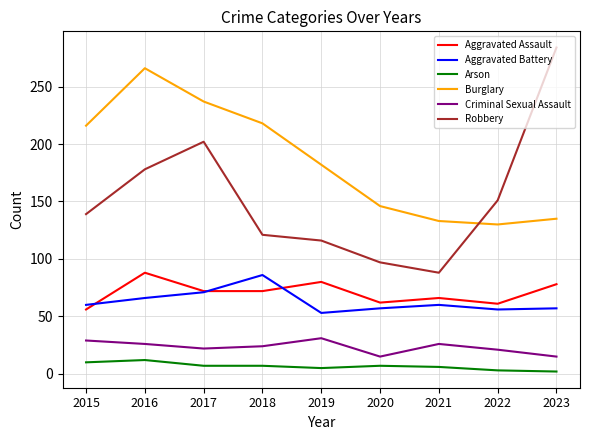

What is the highest value of the Aggravated Battery series?

86